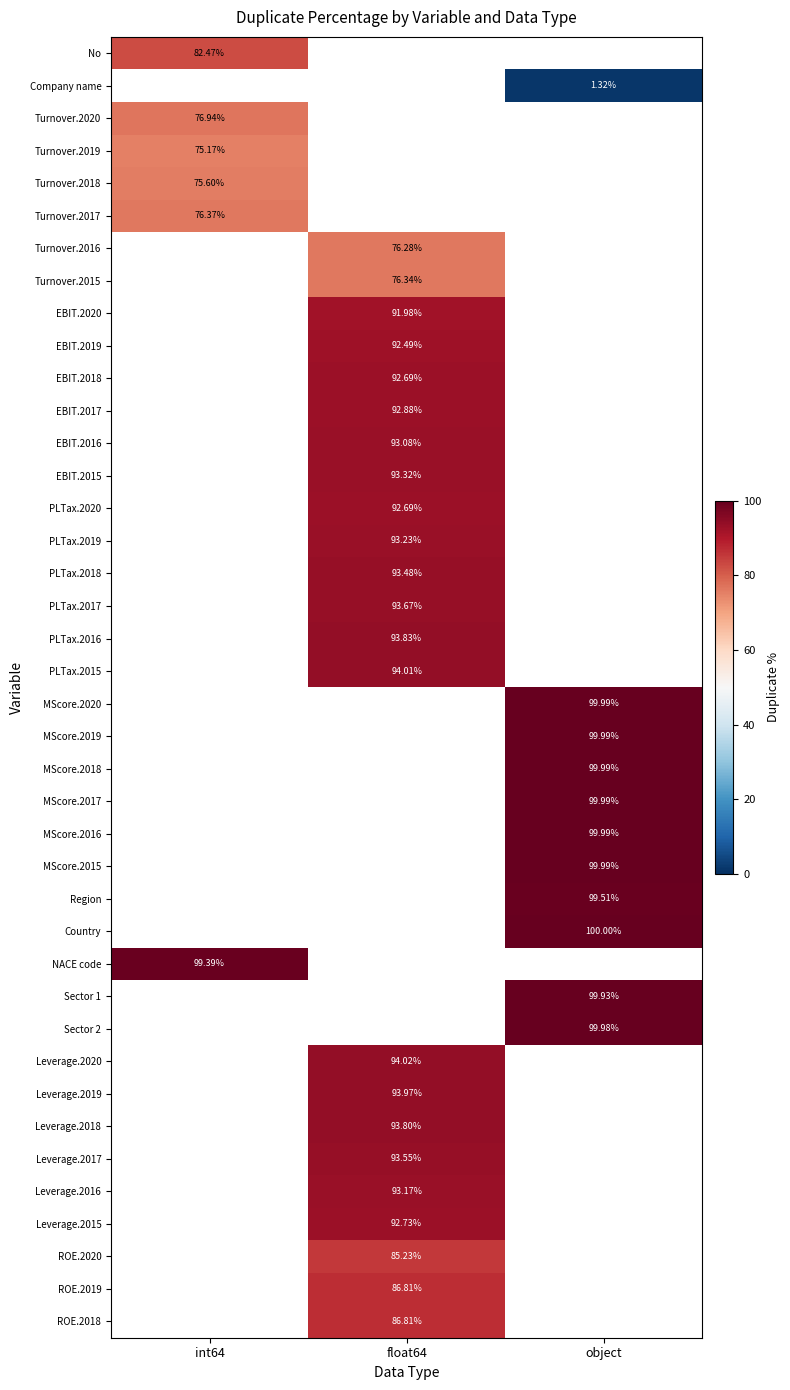

How many distinct data groups are displayed?

40